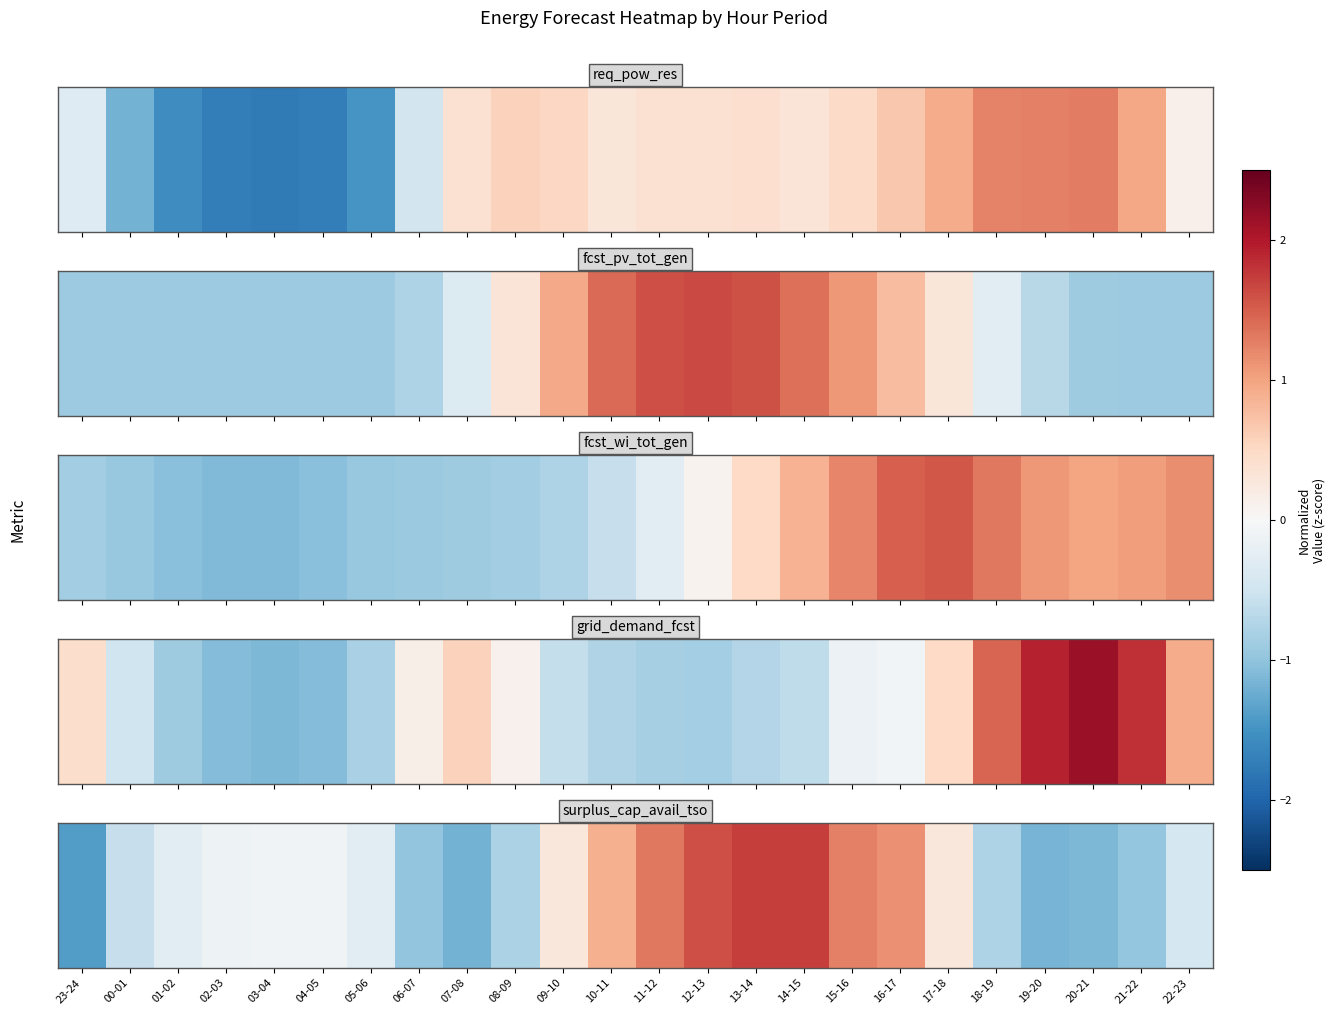

What is the difference between the second highest and second lowest values?

2.9